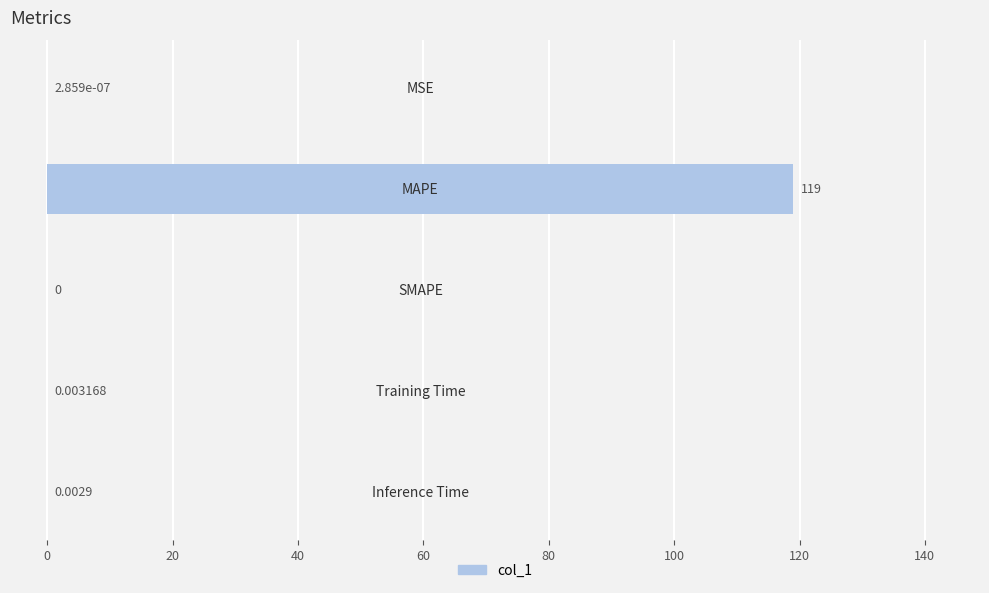

What is the sum of all values?

119.0